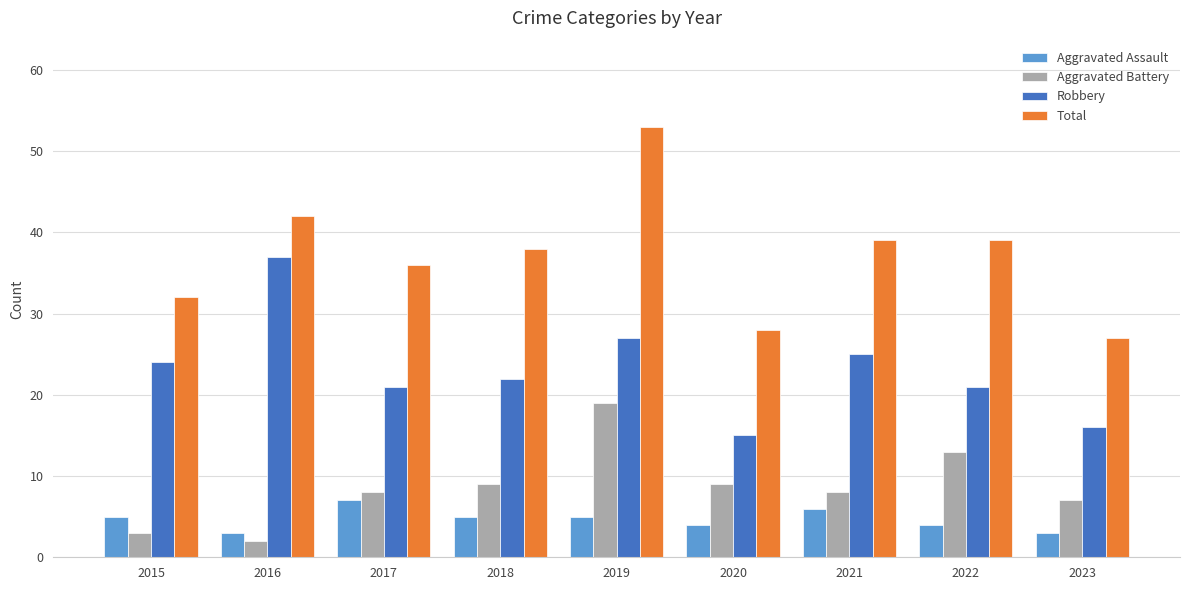

List the series in order of their peak value, lowest first.

Aggravated Assault, Aggravated Battery, Robbery, Total